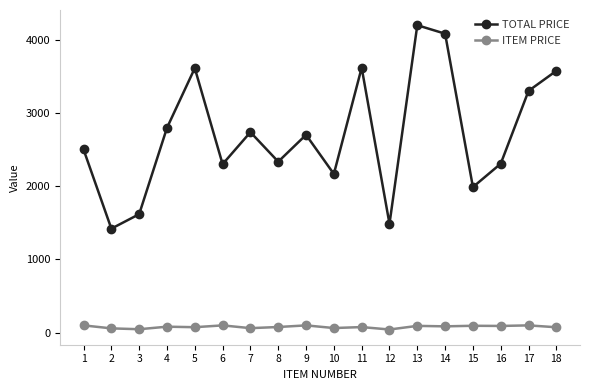

What is the sum of all TOTAL PRICE values?

48722.4